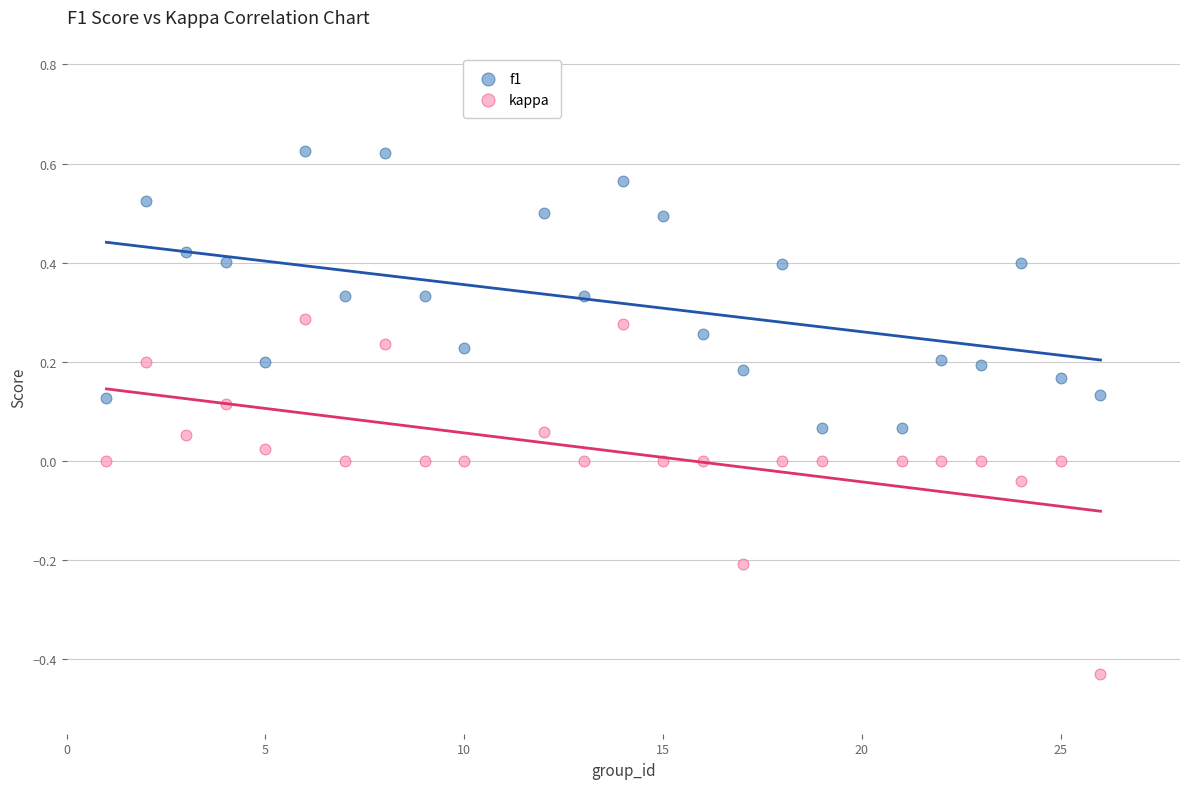

What are all the series names shown in the legend?

f1, kappa